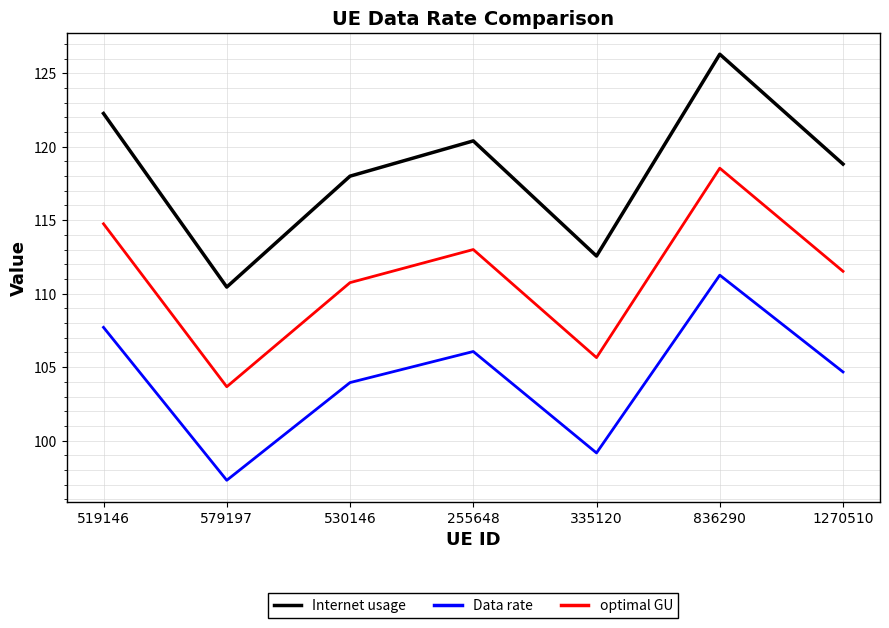

How many lines are shown in the chart?

3